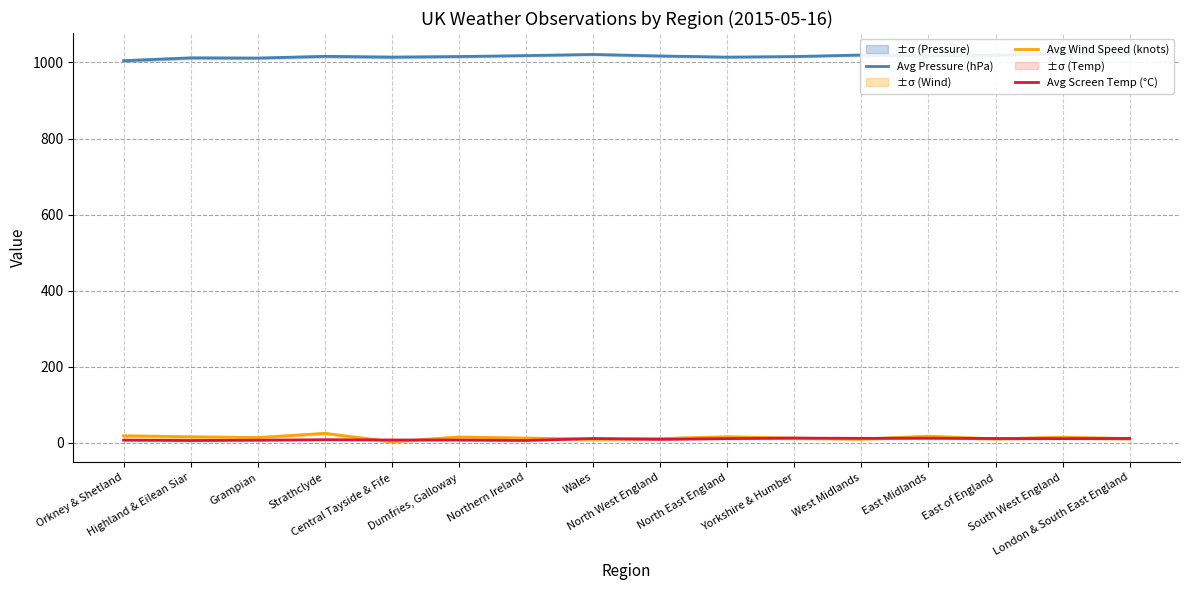

Does the chart display data point markers on the line(s)?

No